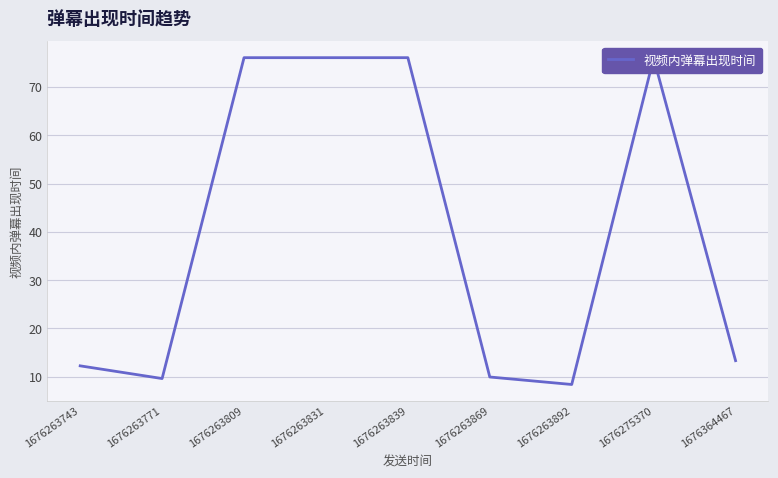

What is the difference between the values at 1676263869 and 1676364467?

3.4